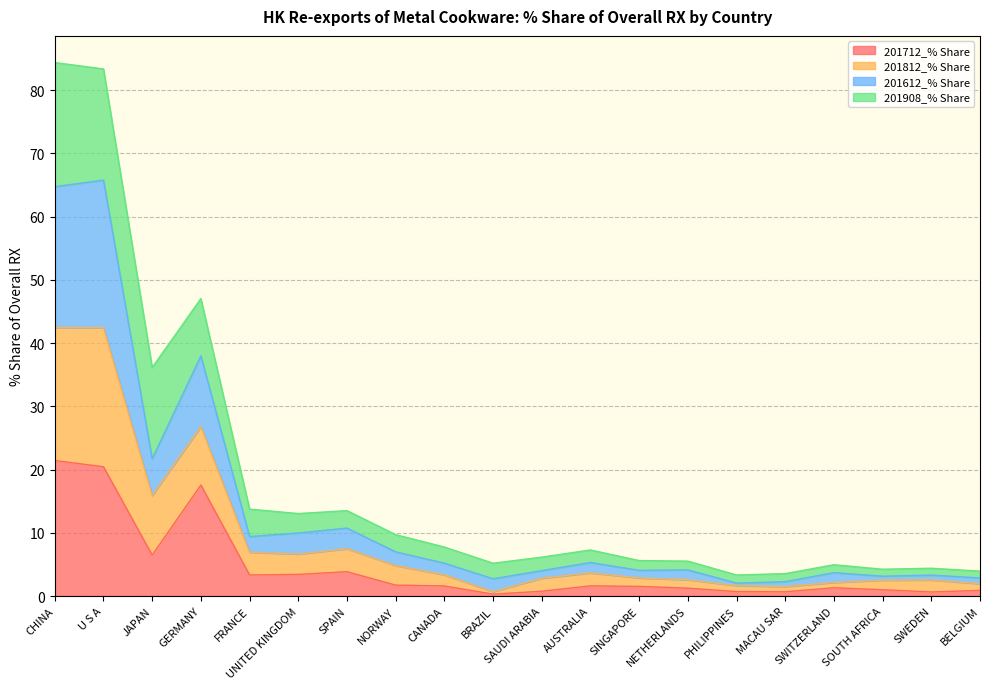

What is the total value across all series at FRANCE?

13.7